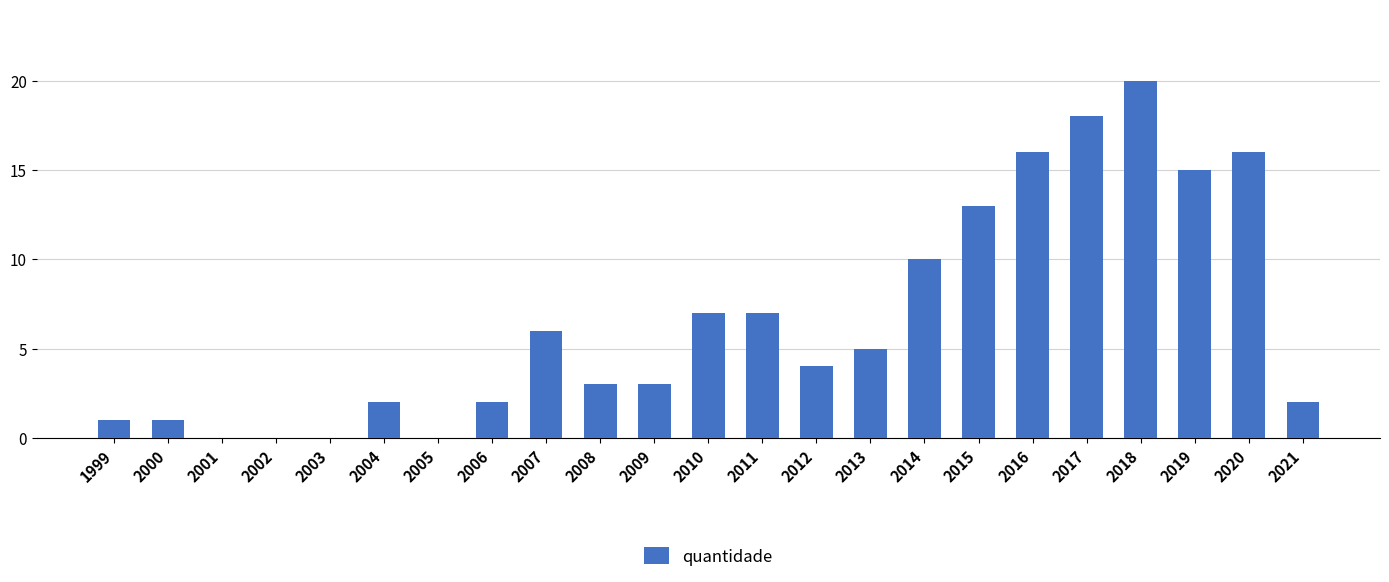

What is the greatest value displayed?

20